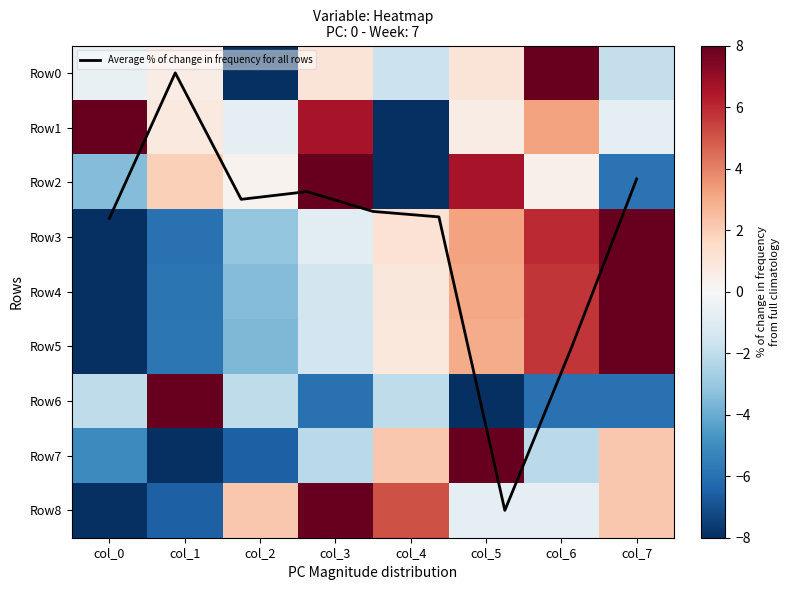

At which label does Row8 first exceed 2?

col_2